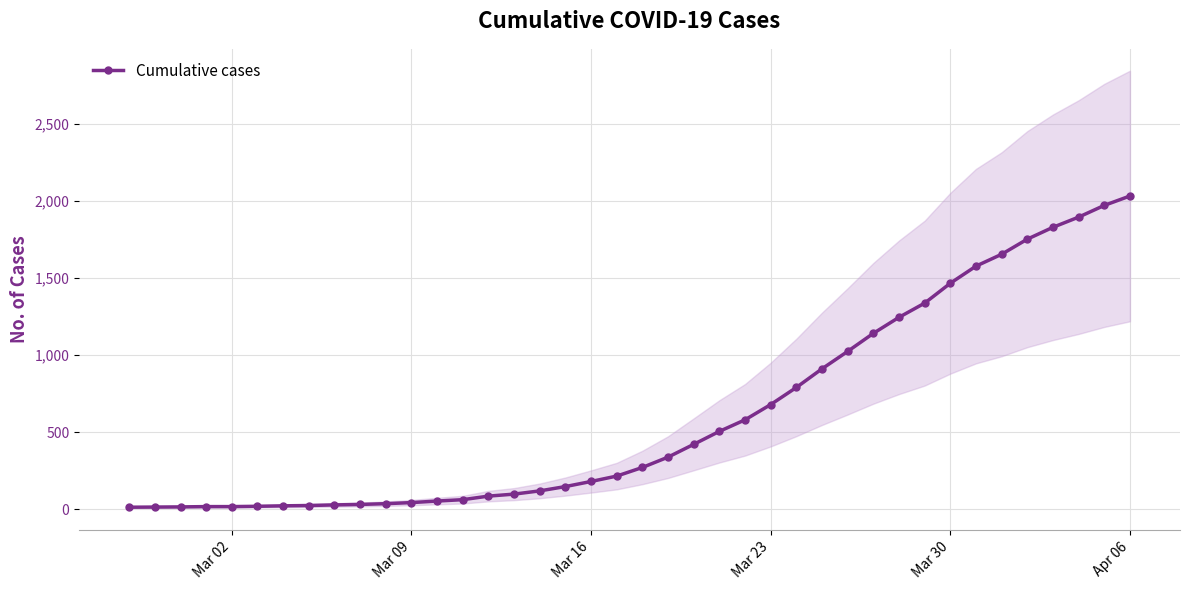

What is the maximum value shown in the chart?

2032